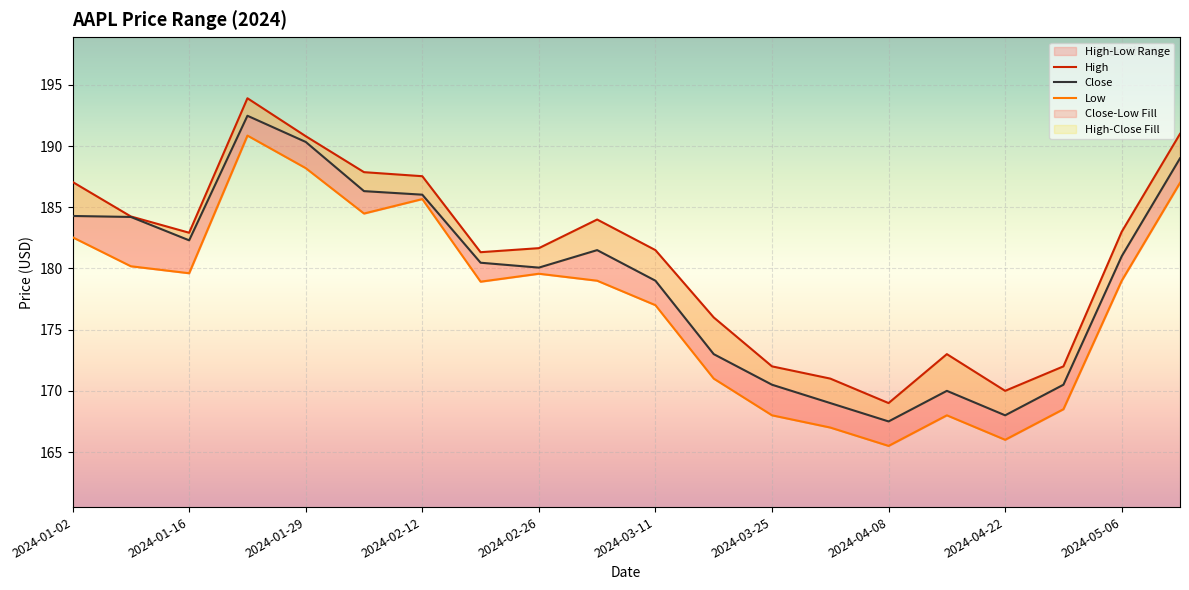

What is the value of the High point at the 3rd from the left?

182.9